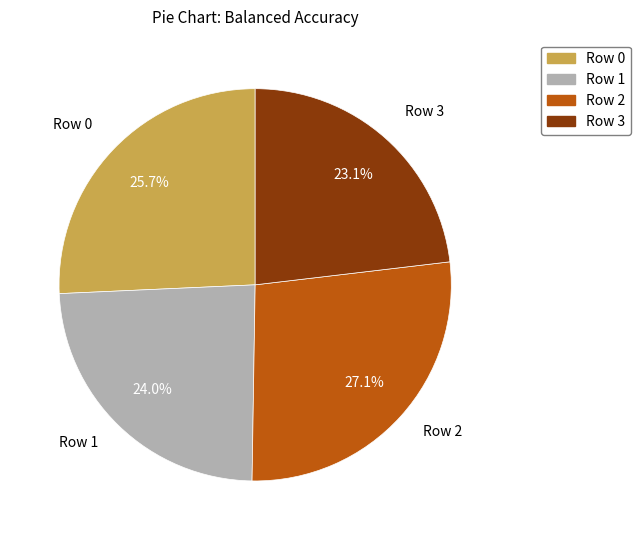

Which category has the smallest portion of the pie?

Row 3